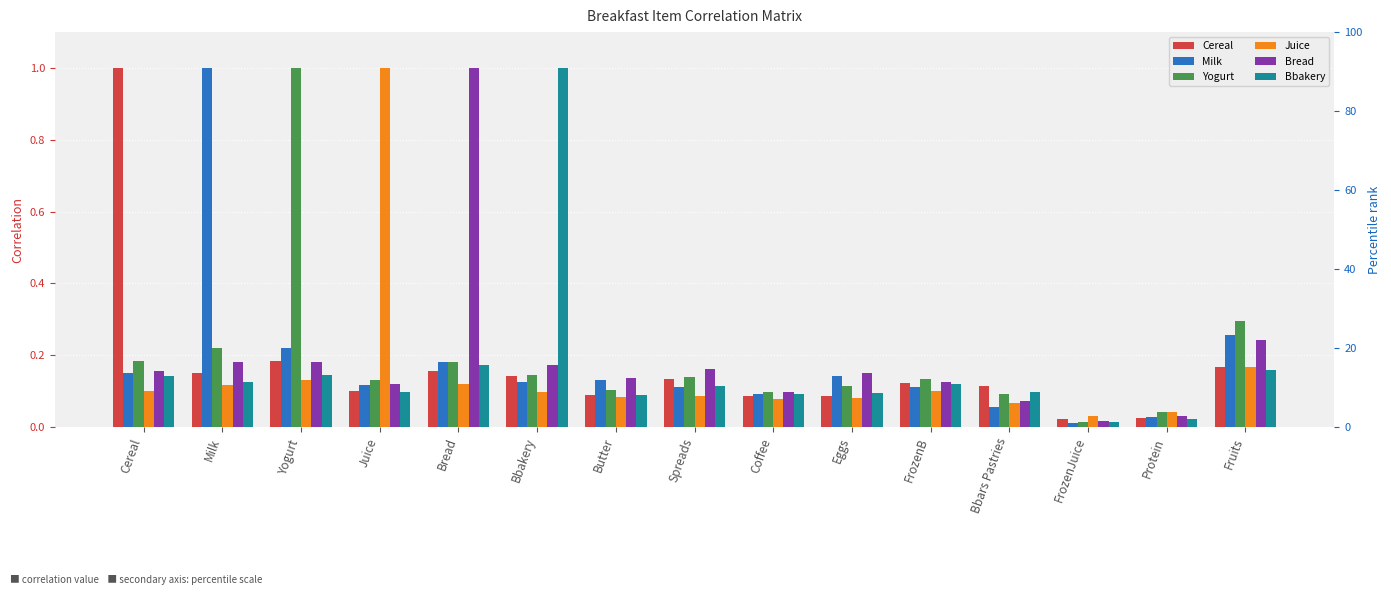

Reading right to left, extract all data points from this chart.

Cereal: Fruits=0.2	Protein=0.0	FrozenJuice=0.0	Bbars Pastries=0.1	FrozenB=0.1	Eggs=0.1	Coffee=0.1	Spreads=0.1	Butter=0.1	Bbakery=0.1	Bread=0.2	Juice=0.1	Yogurt=0.2	Milk=0.2	Cereal=1.0
Milk: Fruits=0.3	Protein=0.0	FrozenJuice=0.0	Bbars Pastries=0.1	FrozenB=0.1	Eggs=0.1	Coffee=0.1	Spreads=0.1	Butter=0.1	Bbakery=0.1	Bread=0.2	Juice=0.1	Yogurt=0.2	Milk=1.0	Cereal=0.2
Yogurt: Fruits=0.3	Protein=0.0	FrozenJuice=0.0	Bbars Pastries=0.1	FrozenB=0.1	Eggs=0.1	Coffee=0.1	Spreads=0.1	Butter=0.1	Bbakery=0.1	Bread=0.2	Juice=0.1	Yogurt=1.0	Milk=0.2	Cereal=0.2
Juice: Fruits=0.2	Protein=0.0	FrozenJuice=0.0	Bbars Pastries=0.1	FrozenB=0.1	Eggs=0.1	Coffee=0.1	Spreads=0.1	Butter=0.1	Bbakery=0.1	Bread=0.1	Juice=1.0	Yogurt=0.1	Milk=0.1	Cereal=0.1
Bread: Fruits=0.2	Protein=0.0	FrozenJuice=0.0	Bbars Pastries=0.1	FrozenB=0.1	Eggs=0.2	Coffee=0.1	Spreads=0.2	Butter=0.1	Bbakery=0.2	Bread=1.0	Juice=0.1	Yogurt=0.2	Milk=0.2	Cereal=0.2
Bbakery: Fruits=0.2	Protein=0.0	FrozenJuice=0.0	Bbars Pastries=0.1	FrozenB=0.1	Eggs=0.1	Coffee=0.1	Spreads=0.1	Butter=0.1	Bbakery=1.0	Bread=0.2	Juice=0.1	Yogurt=0.1	Milk=0.1	Cereal=0.1